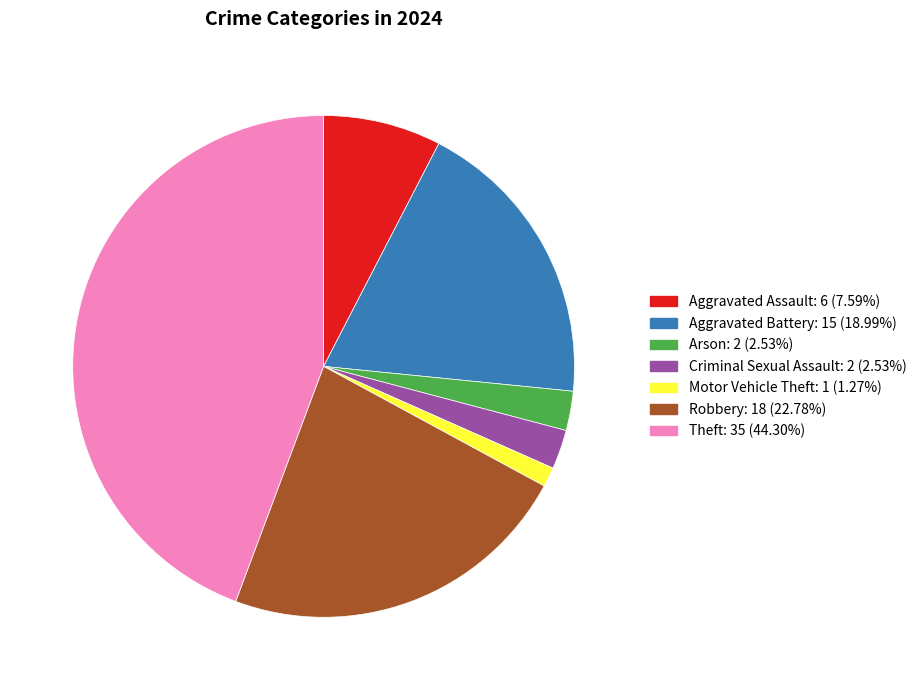

Does any single category account for the majority?

No